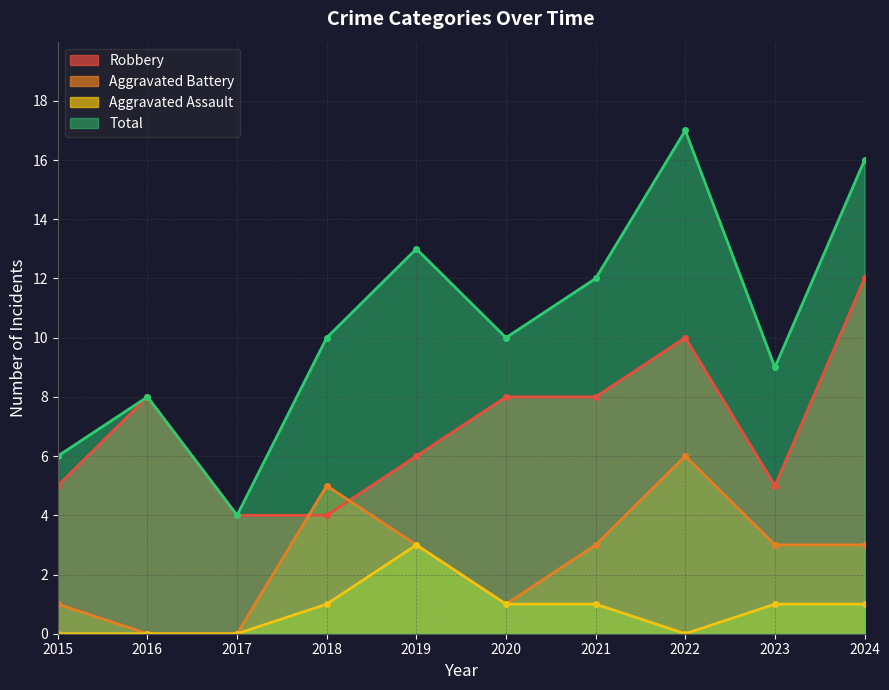

In Aggravated Battery, how many points are lower than both neighbors (excluding endpoints)?

1